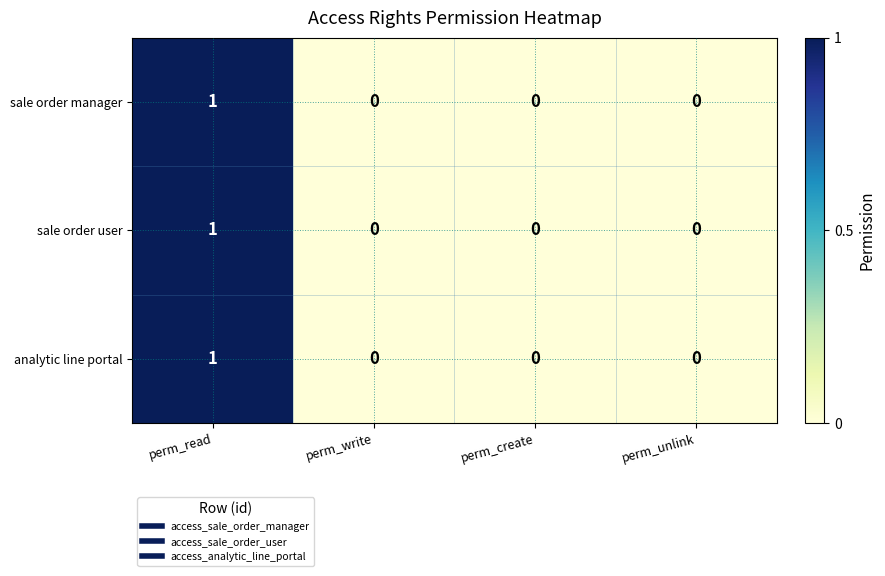

Reading left to right, extract all data points from this chart.

sale order manager: perm_read=1	perm_write=0	perm_create=0	perm_unlink=0
sale order user: perm_read=1	perm_write=0	perm_create=0	perm_unlink=0
analytic line portal: perm_read=1	perm_write=0	perm_create=0	perm_unlink=0